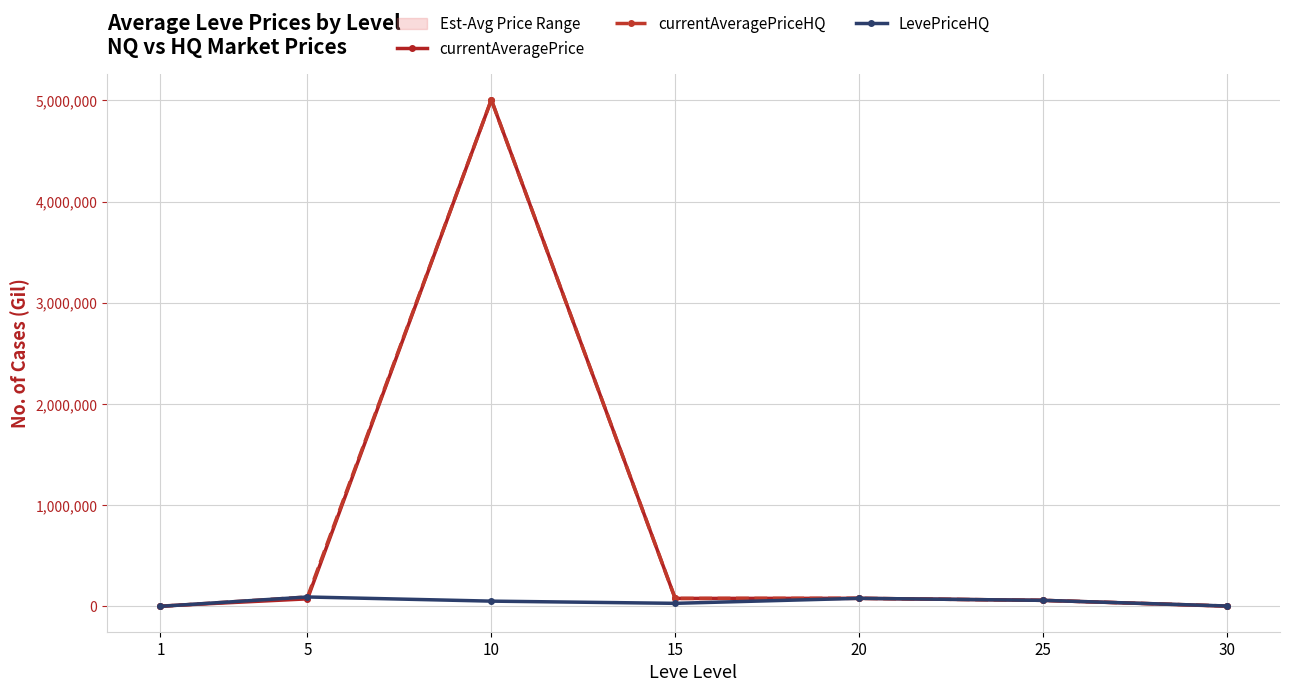

At which category is the sum across all series the highest?

10